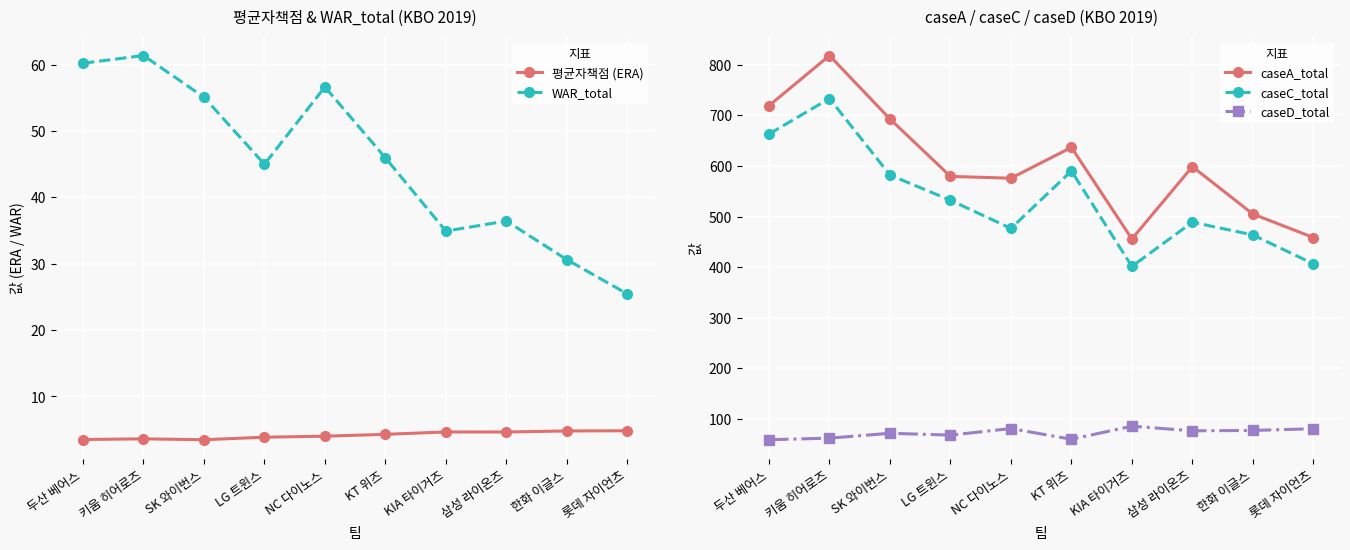

What is the sum of all caseD_total values?

721.0